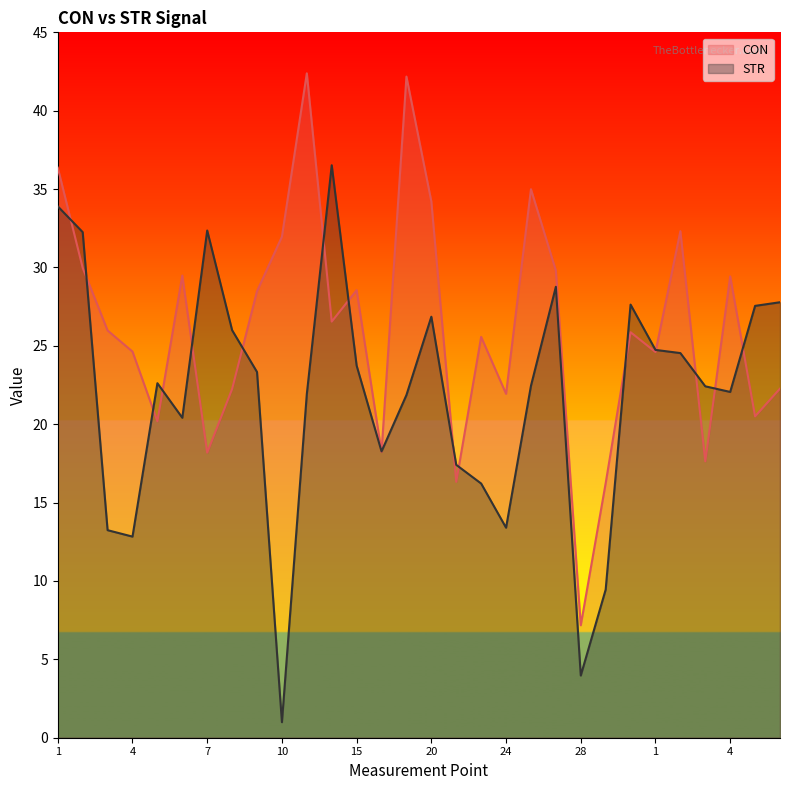

True or false: CON has a value of 36.3 at 5.

False